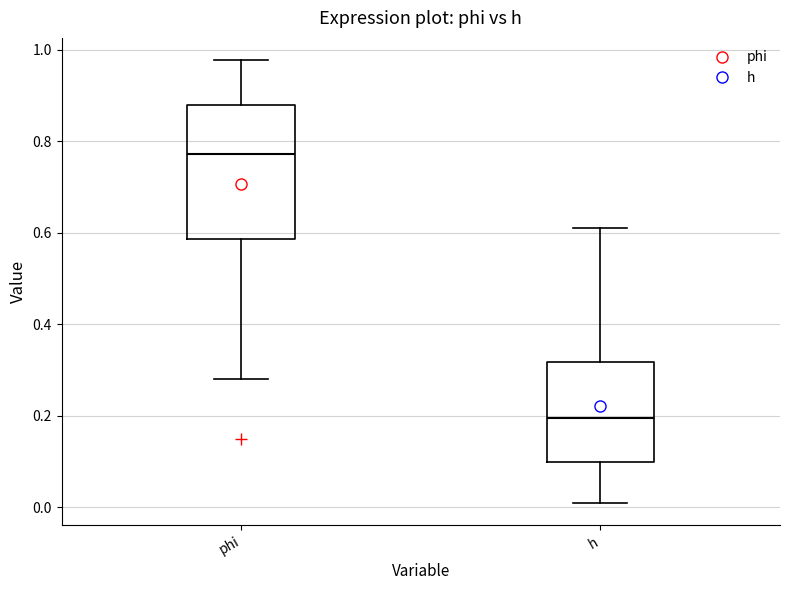

Where is the upper edge of the box for phi on the y-axis? The values are not printed on the chart, so give them approximately, as read against the axis.

0.88